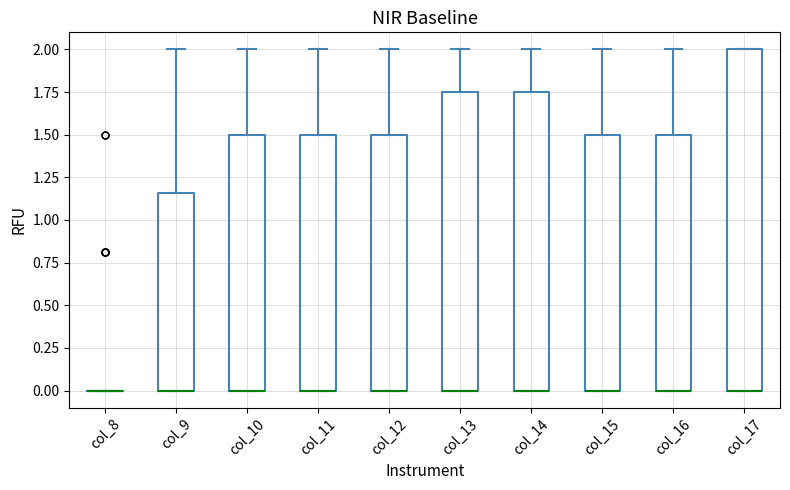

Comparing the boxes themselves (not the whiskers), which one is the tallest?

col_17